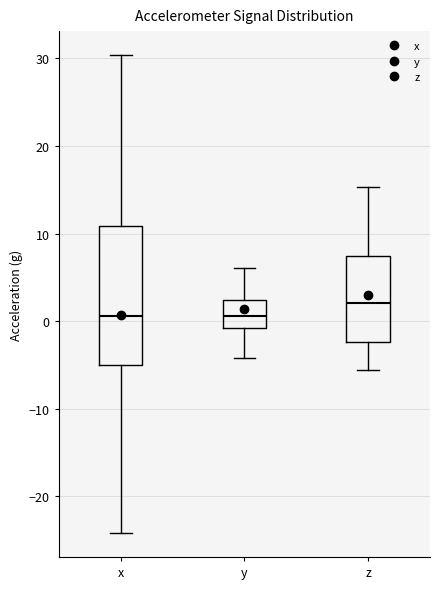

Reading left to right, read every box against the y-axis: the position of its median line, the range the box covers, and the ends of its whiskers. The values are not printed on the chart, so give them approximately, as read against the axis.

x: median 1, box -5 to 11, whiskers -24 to 30
y: median 1, box -1 to 2, whiskers -4 to 6
z: median 2, box -2 to 7, whiskers -6 to 15